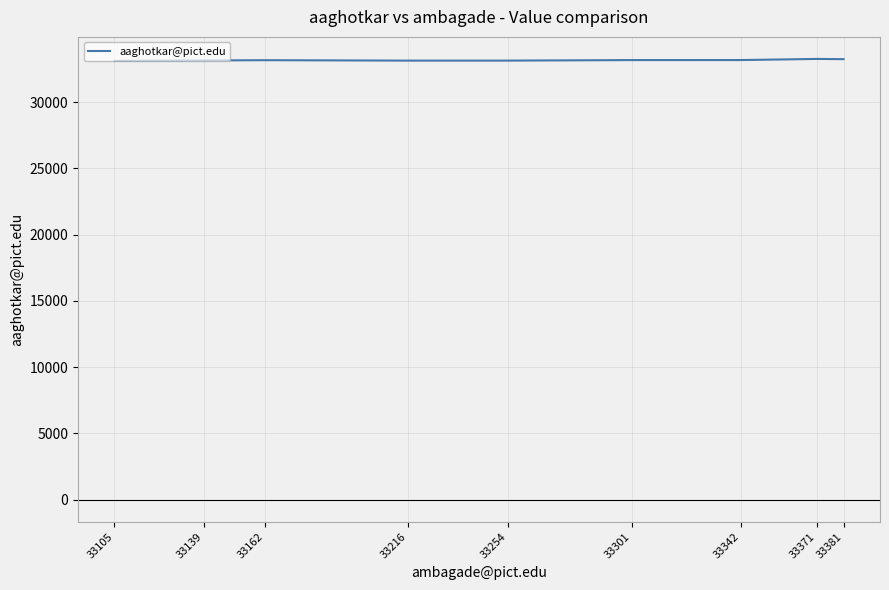

What is the minimum value shown in the chart?

33102